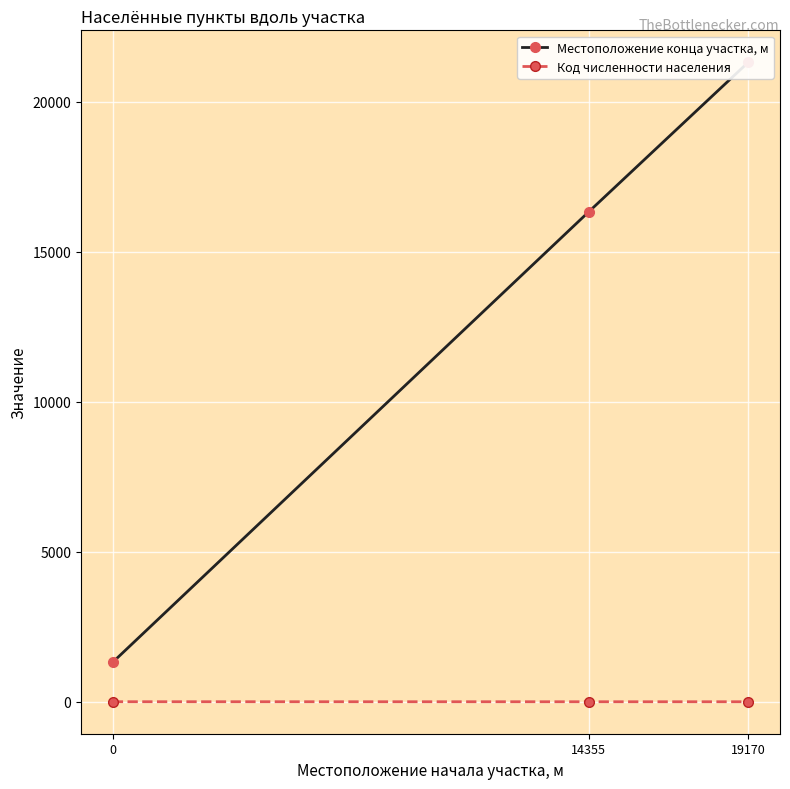

Which series has the widest spread of values?

Местоположение конца участка, м